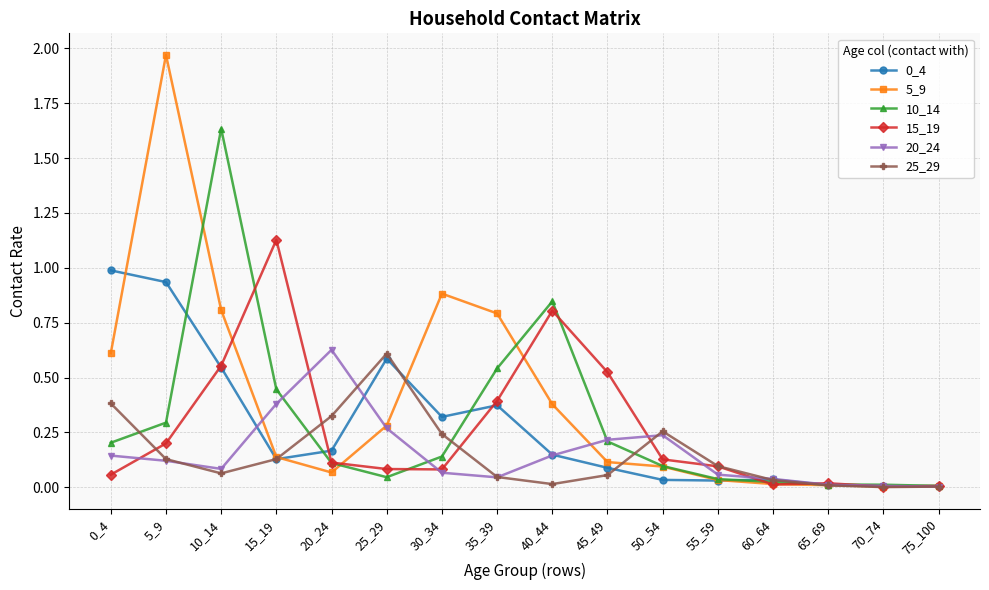

Which category has the highest value in the 15_19 series?

15_19